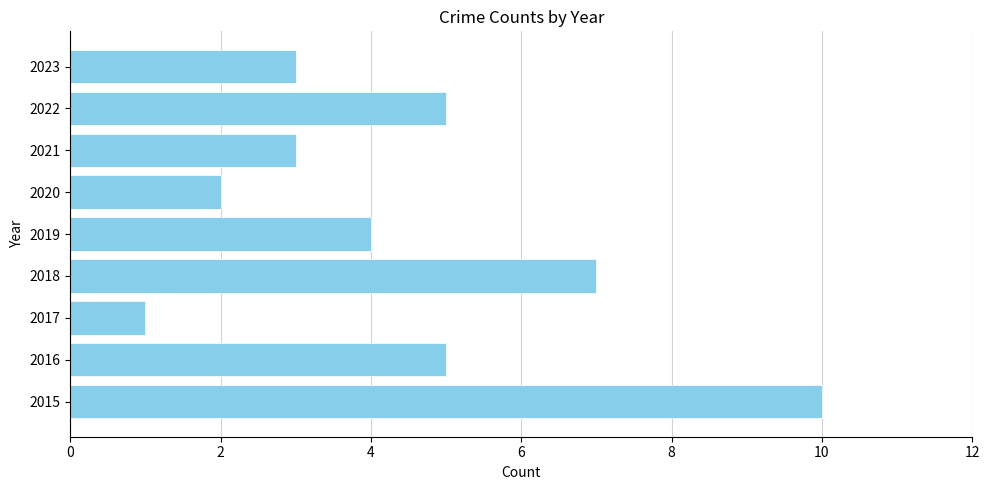

What is the average value?

4